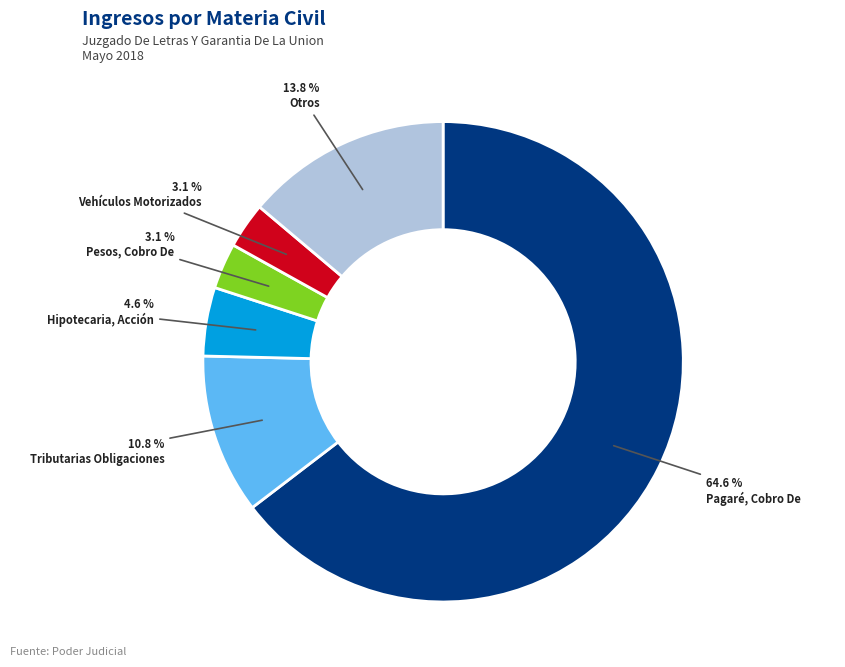

How many slices are in this pie chart?

6